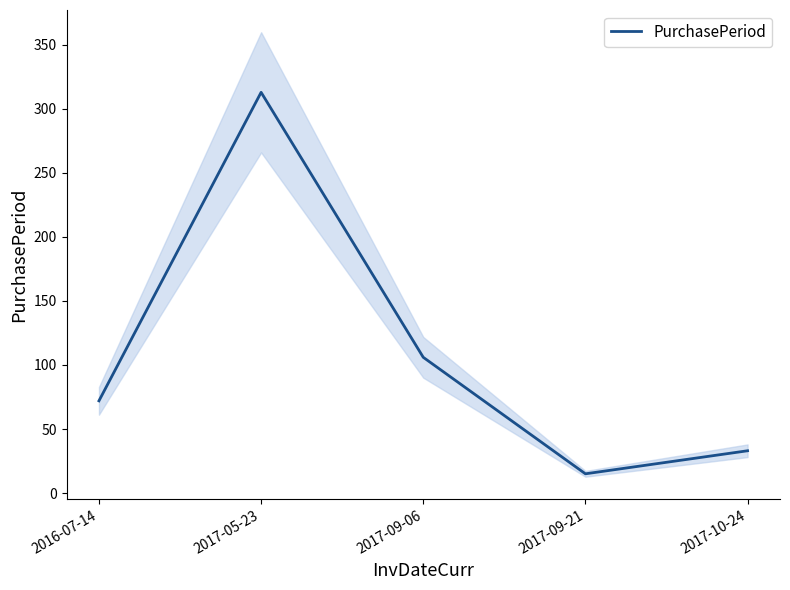

Where is the data nearest to the value 164?

2017-09-06